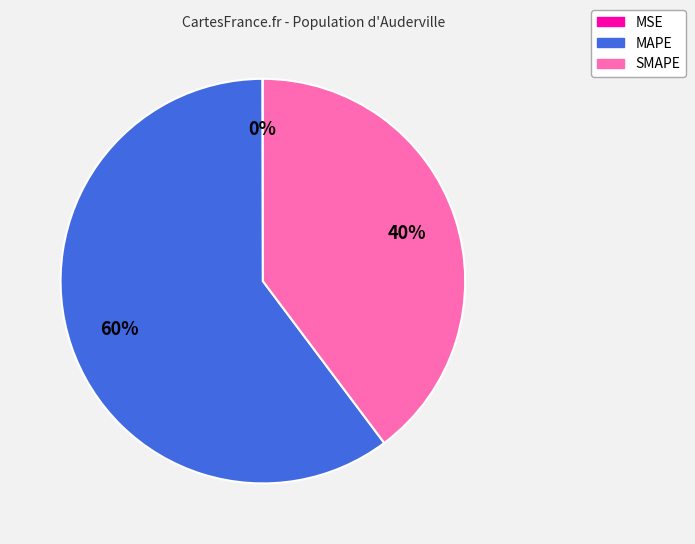

Is there any slice that represents more than half of the pie?

Yes